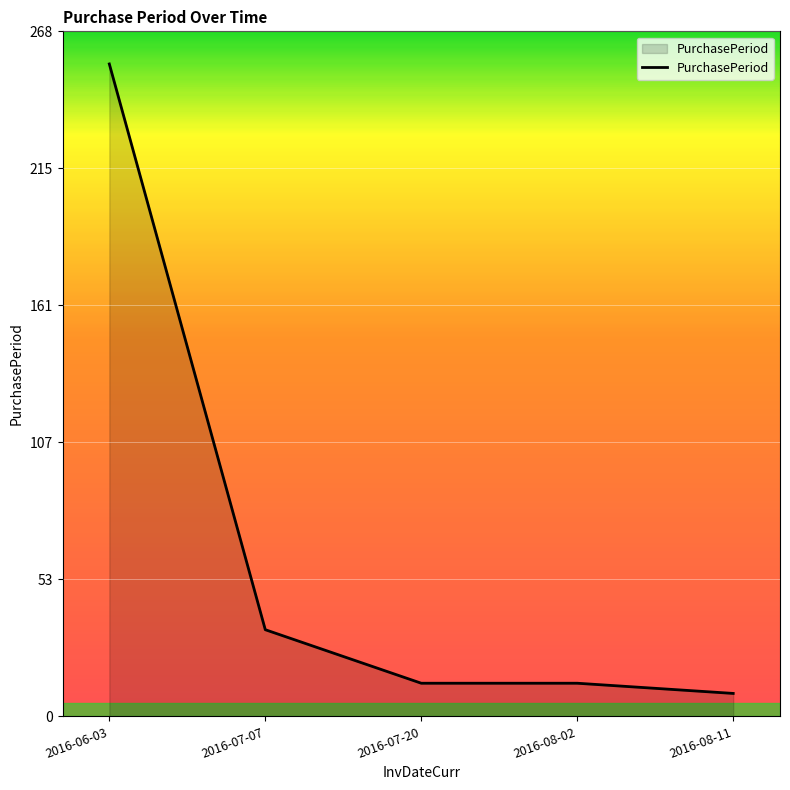

What is the difference between the second highest and second lowest values?

21